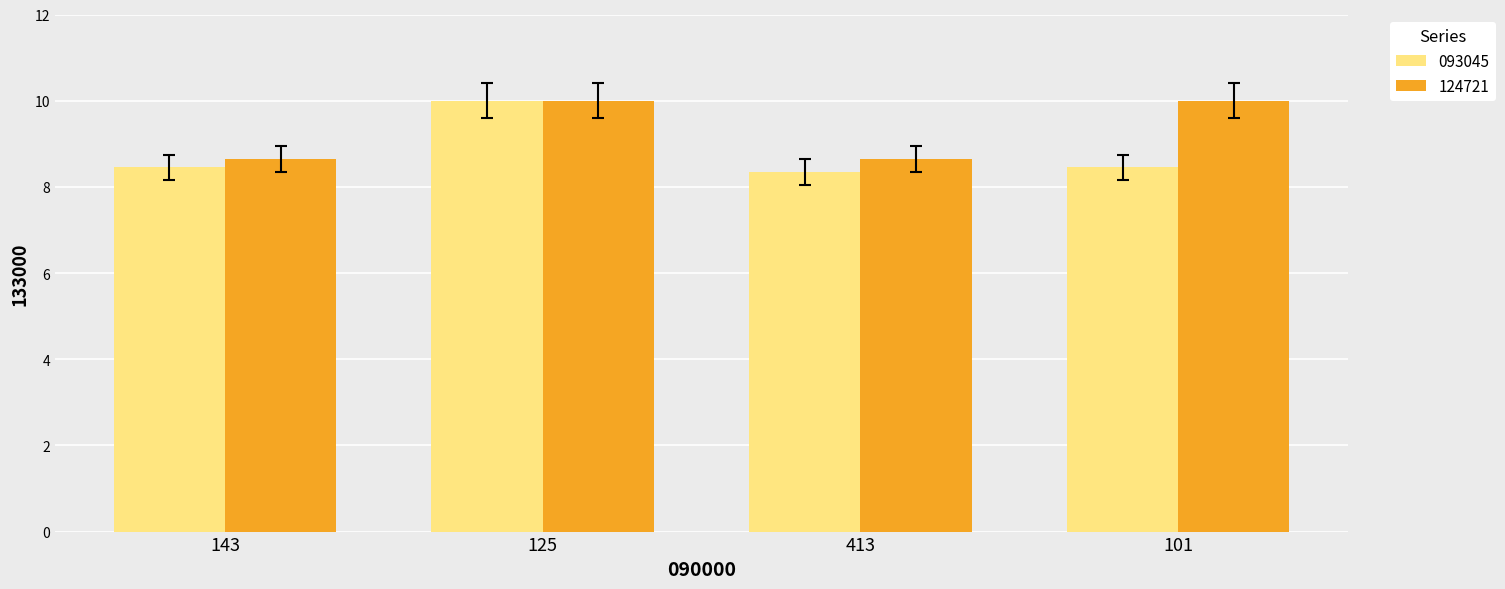

What is the difference between the 093045 values at 413 and 101?

0.1